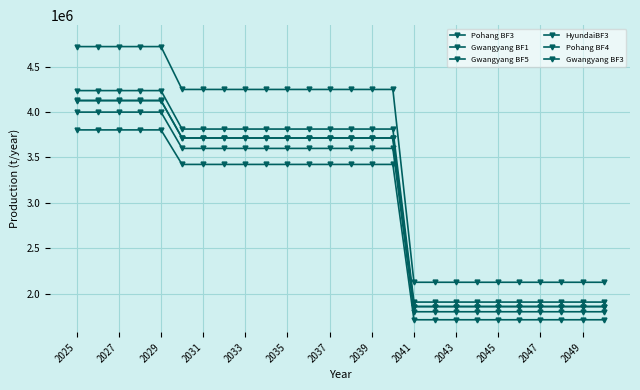

What is the difference between the maximum and minimum values in the Gwangyang BF5 series?

2330350